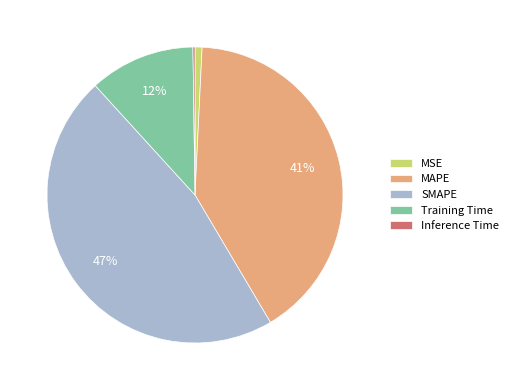

To the nearest percent, what is the combined percentage of MSE and SMAPE?

48%